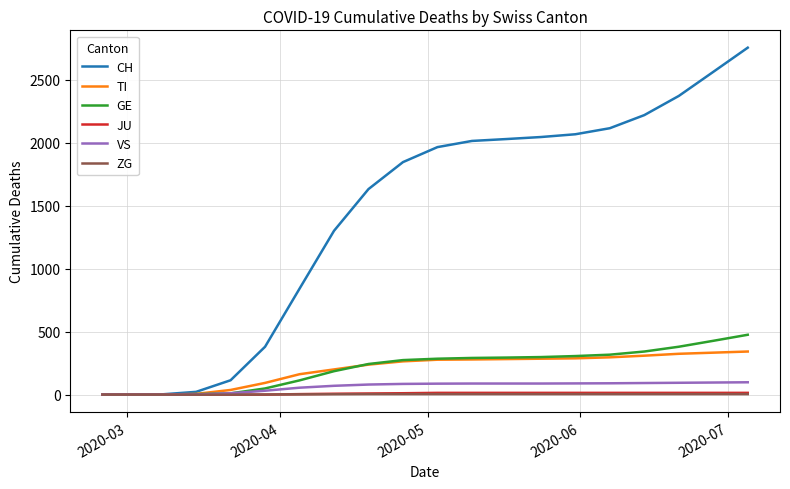

Which series has the largest total across all categories?

CH